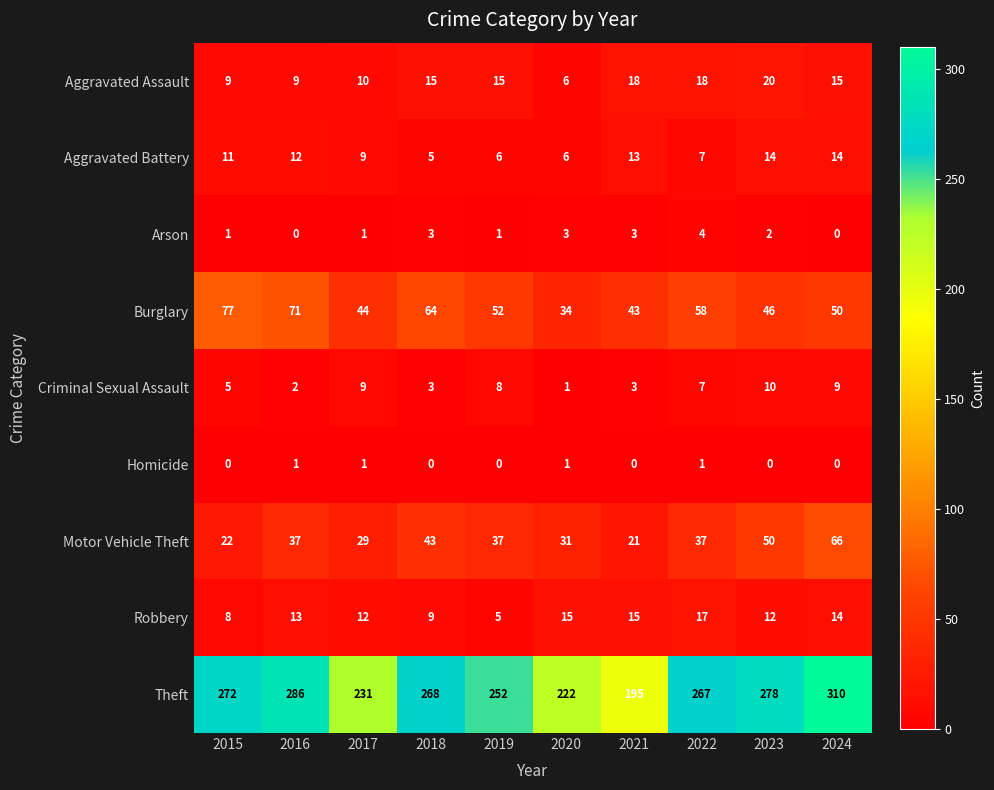

What is the total value across all series at 2022?

416